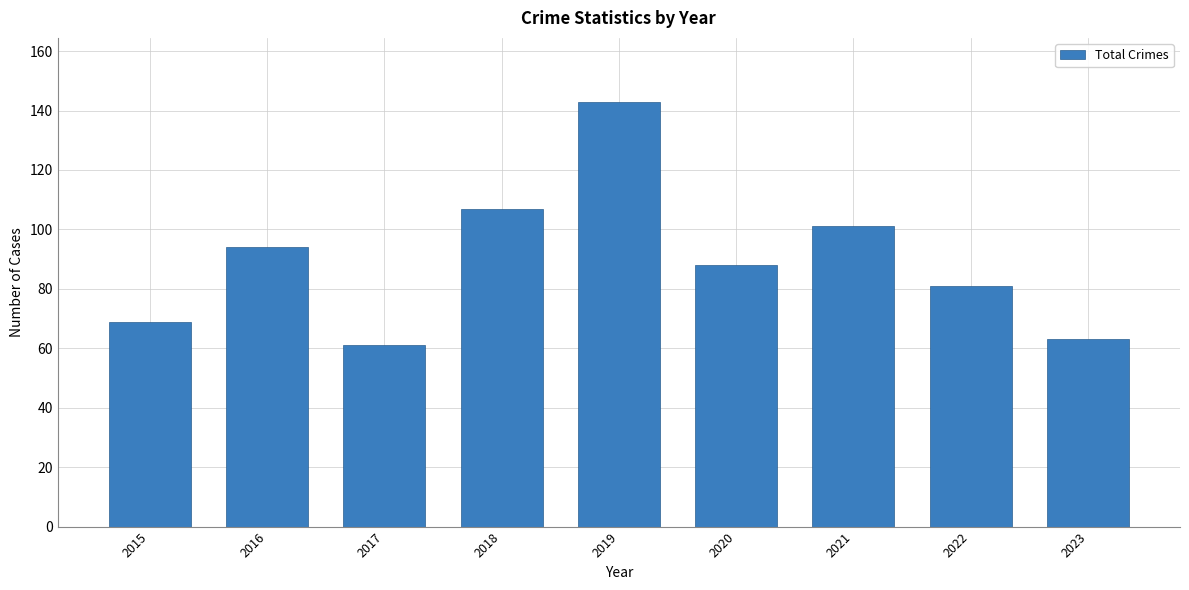

Is it true that the value at 2021 is 101?

True